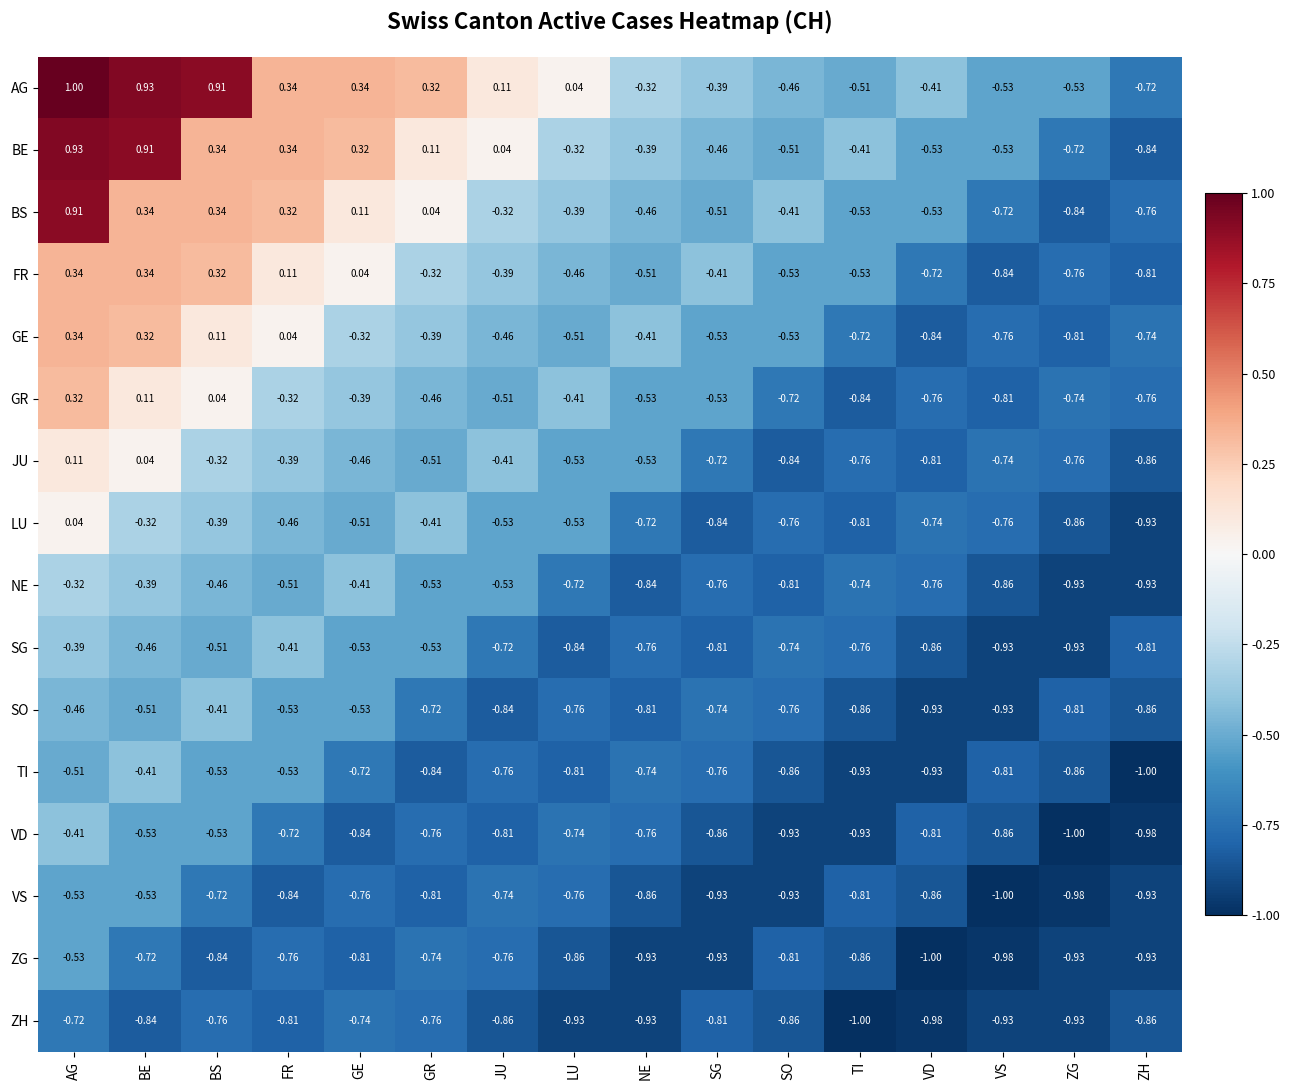

Which series has the widest spread of values?

BE